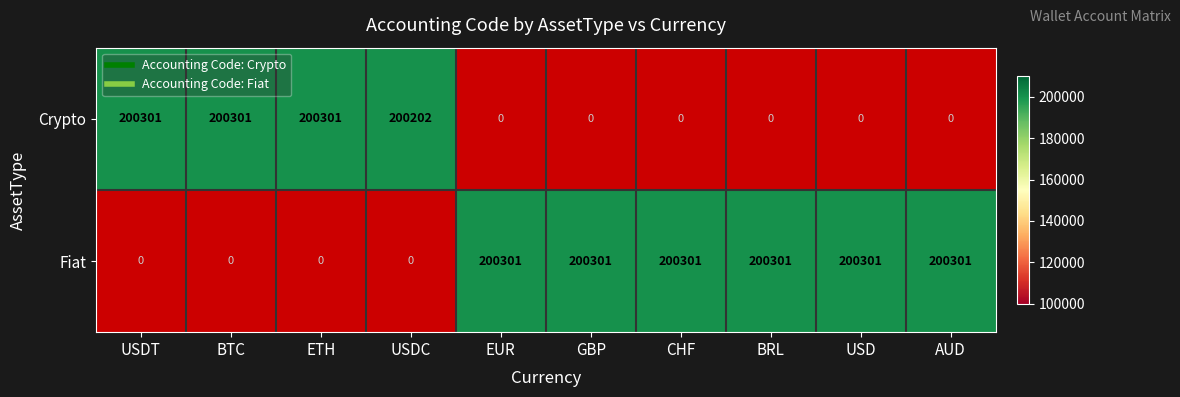

How many positive values does the Crypto series have?

4